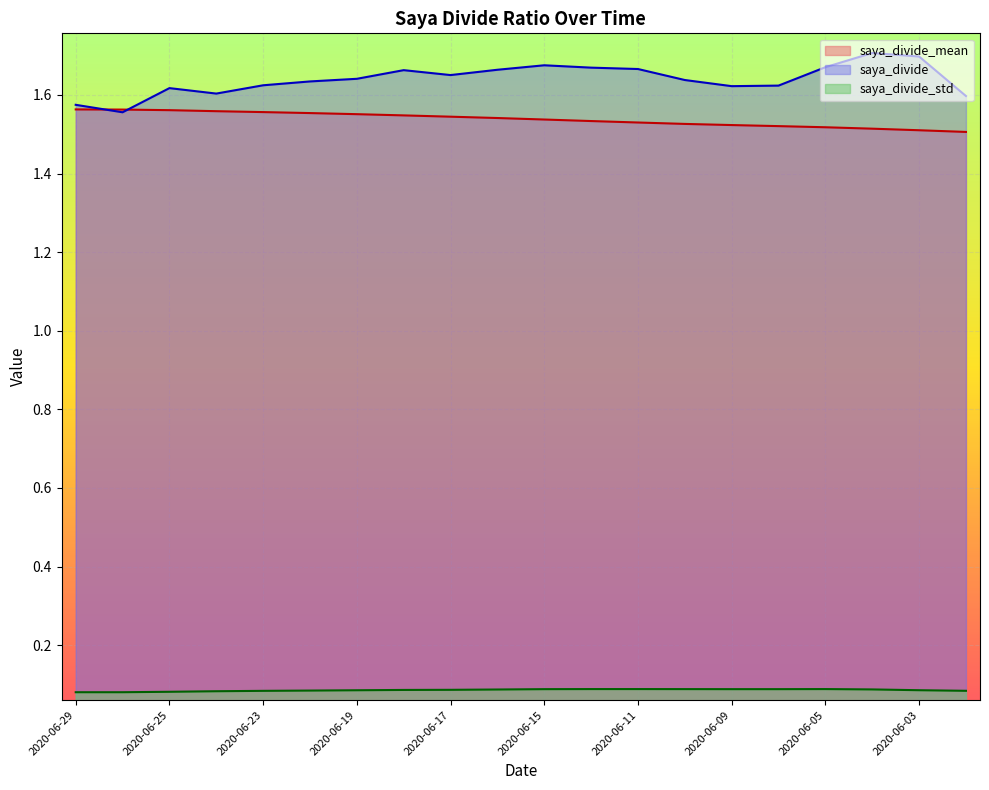

True or false: saya_divide_mean has a value of 1.5 at 2020-06-03.

True